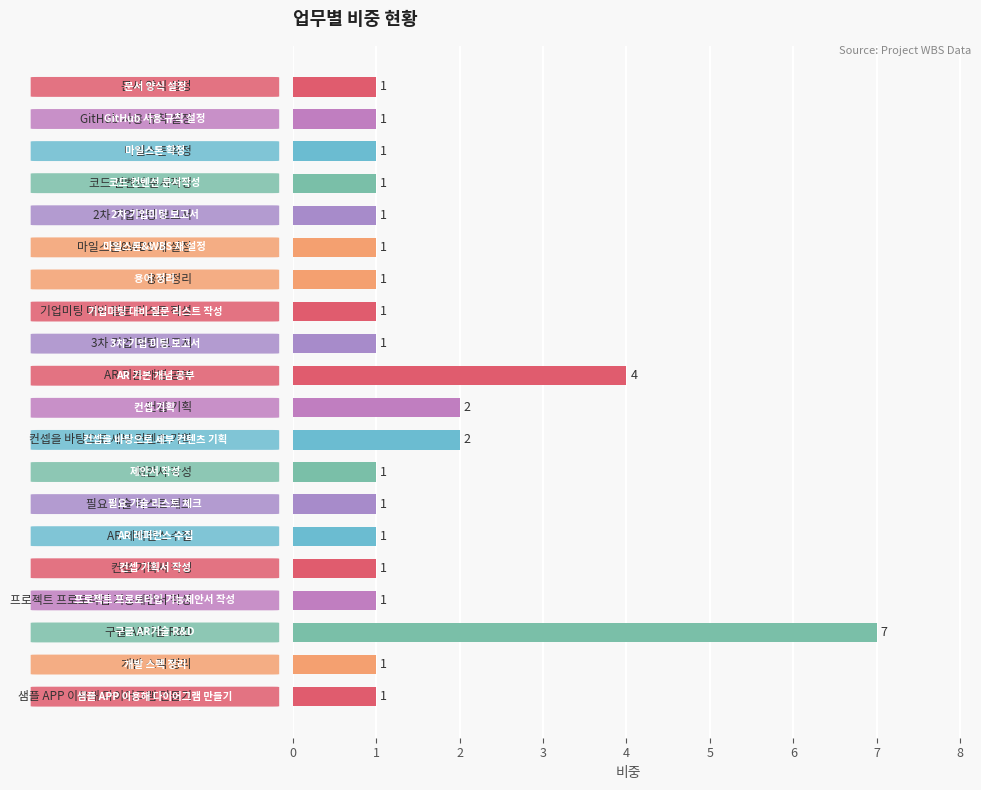

Count the values in the range 1 to 2.

18